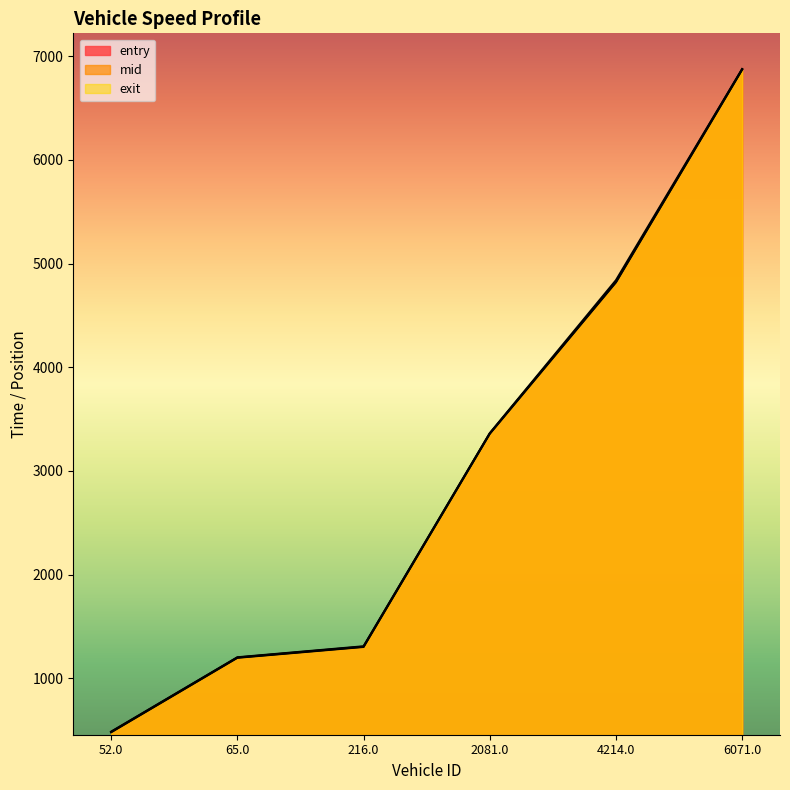

At which label is exit closest to 3680?

2081.0